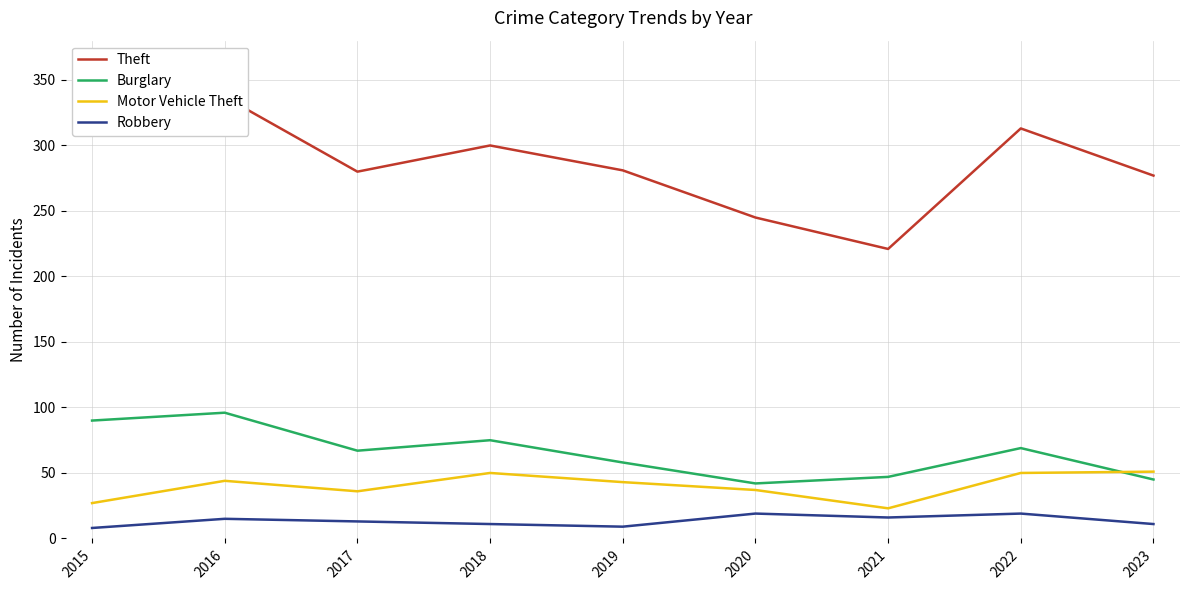

What is the sum of the Robbery values at 2016 and 2021?

31